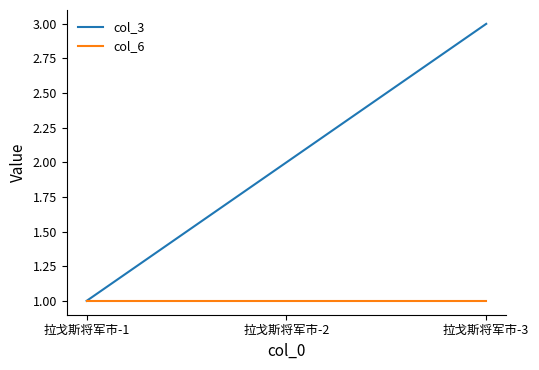

Is it true that col_6 equals 2 at 拉戈斯将军市-3?

False